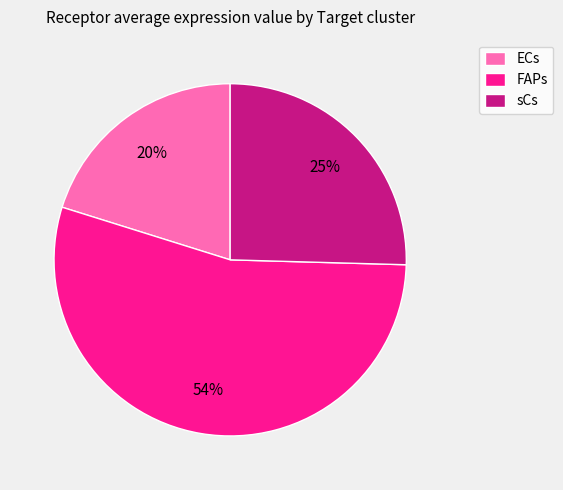

Is the sum of sCs and FAPs greater than half?

Yes